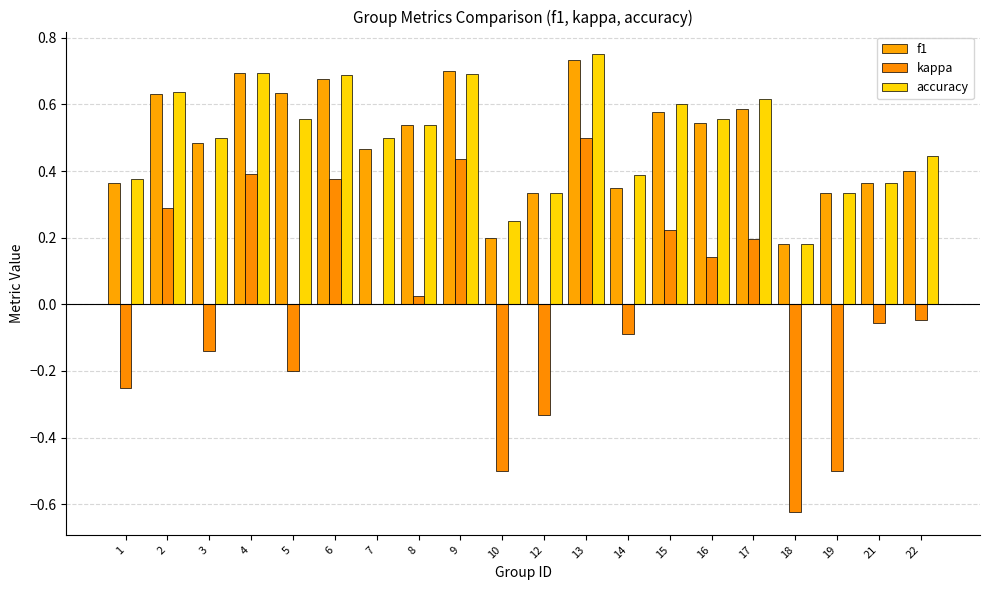

Read the accuracy value at 13.

0.8